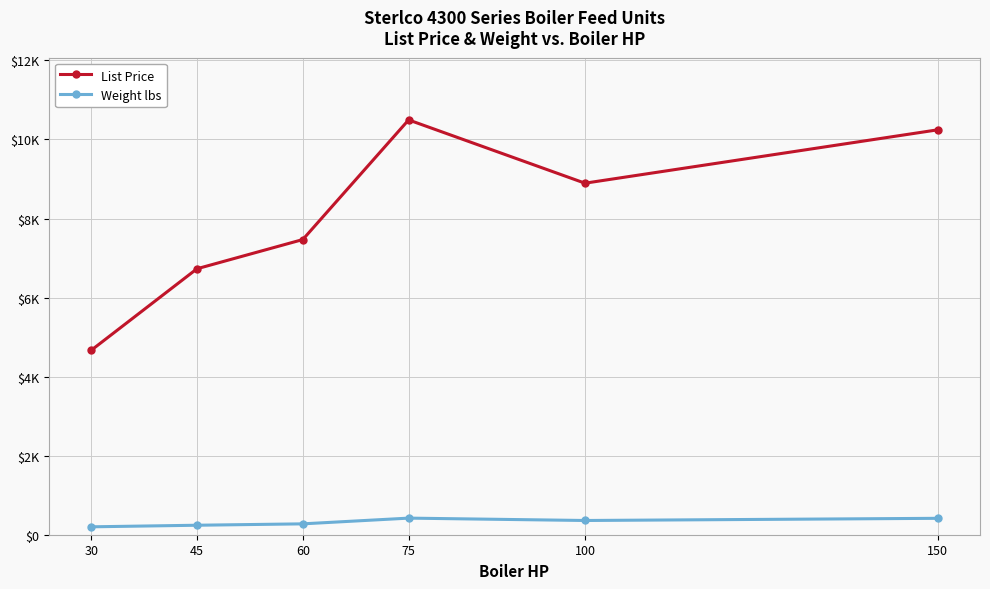

Rank the categories by List Price value from lowest to highest.

30, 45, 60, 100, 150, 75